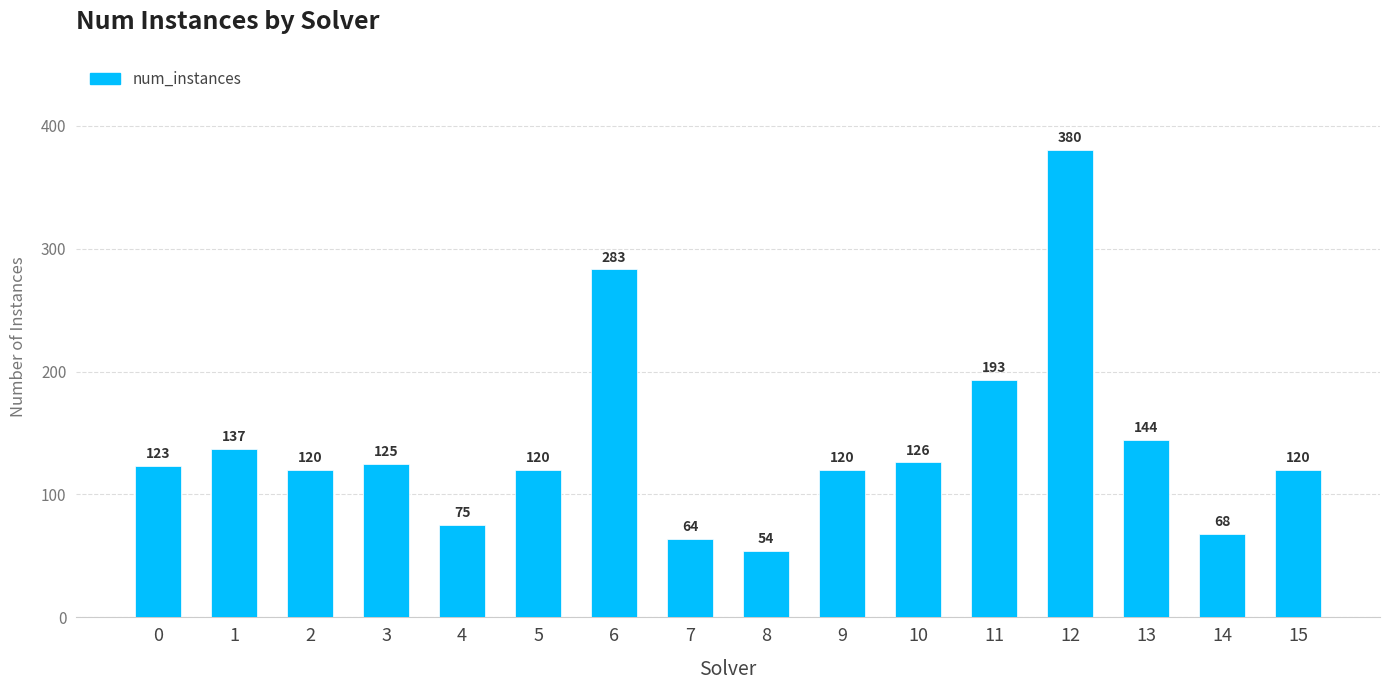

Reading right to left, what are all the values shown in this chart?

120	68	144	380	193	126	120	54	64	283	120	75	125	120	137	123